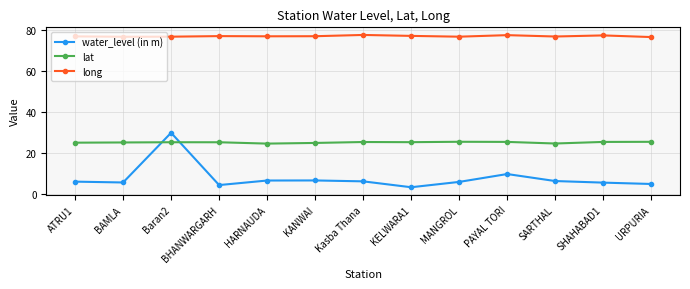

True or false: long has more than 0 points higher than both neighbors.

True